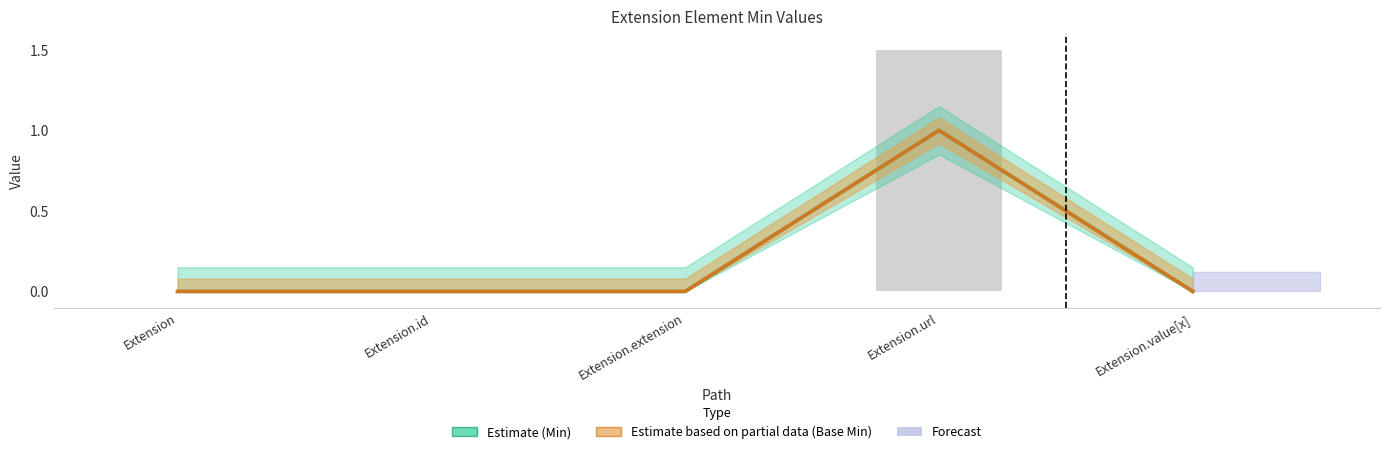

What is the sum of the Base Min (Partial) values at Extension.url and Extension?

1